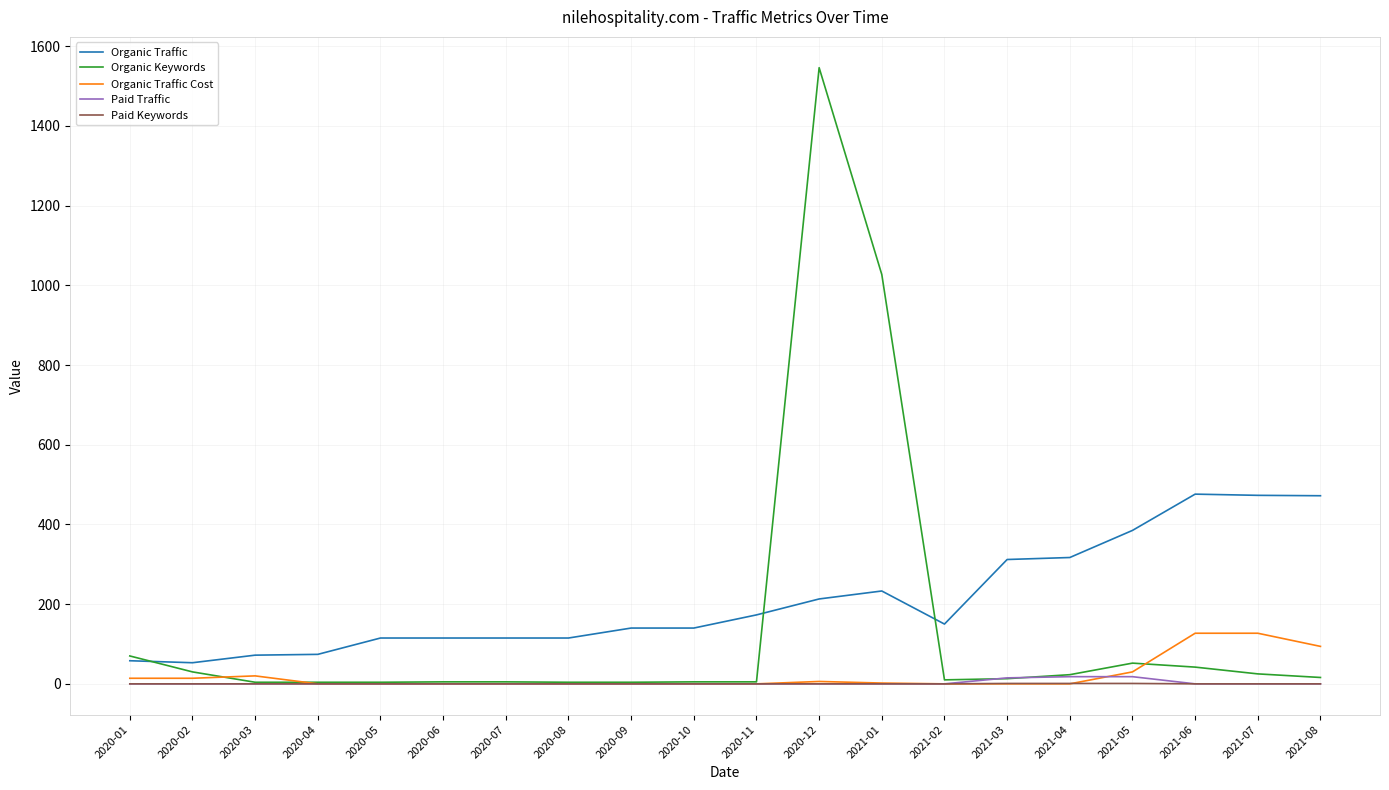

The Paid Traffic series shows 0 at 2021-02. True or false?

True